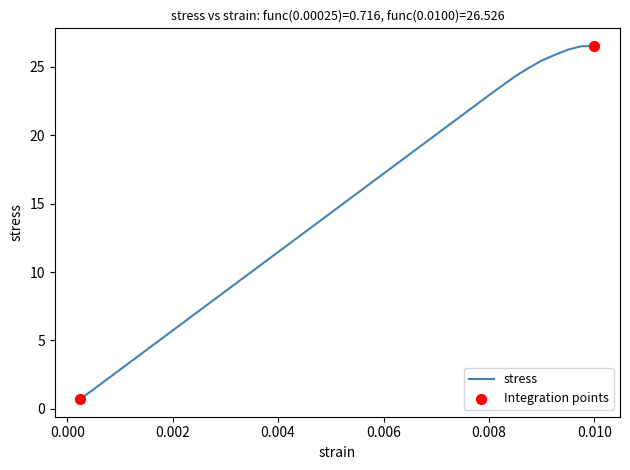

What is the difference between the maximum and minimum values?

25.8